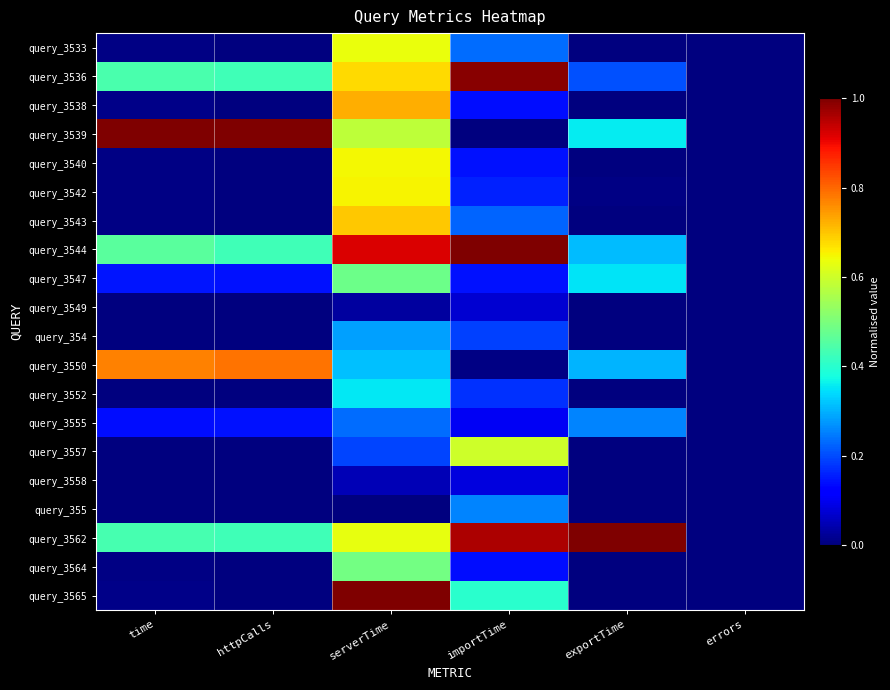

At which category is the sum across all series the highest?

serverTime